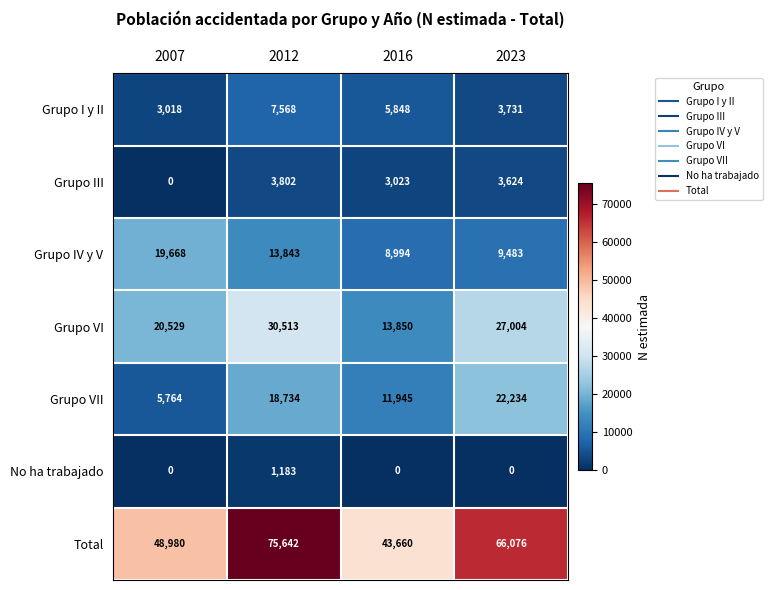

What is the difference between the second highest and second lowest values in the Grupo III series?

601